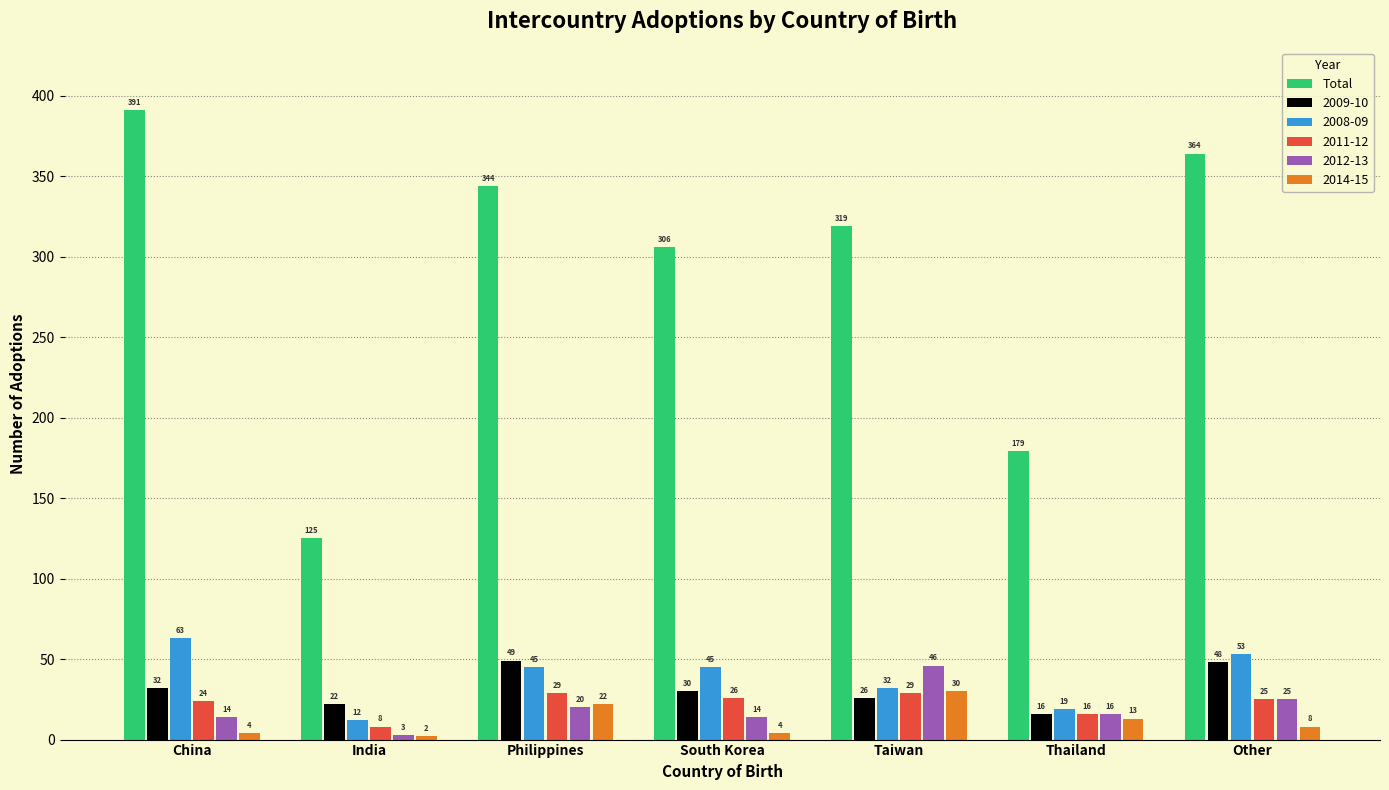

Is it true that Total equals 125 at India?

True